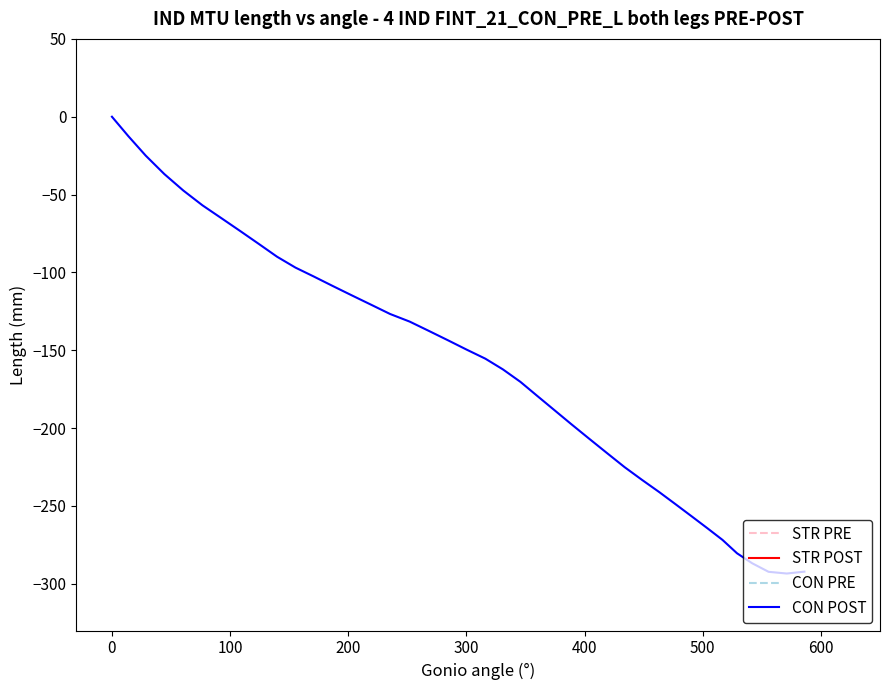

What is the smallest value displayed?

-293.4